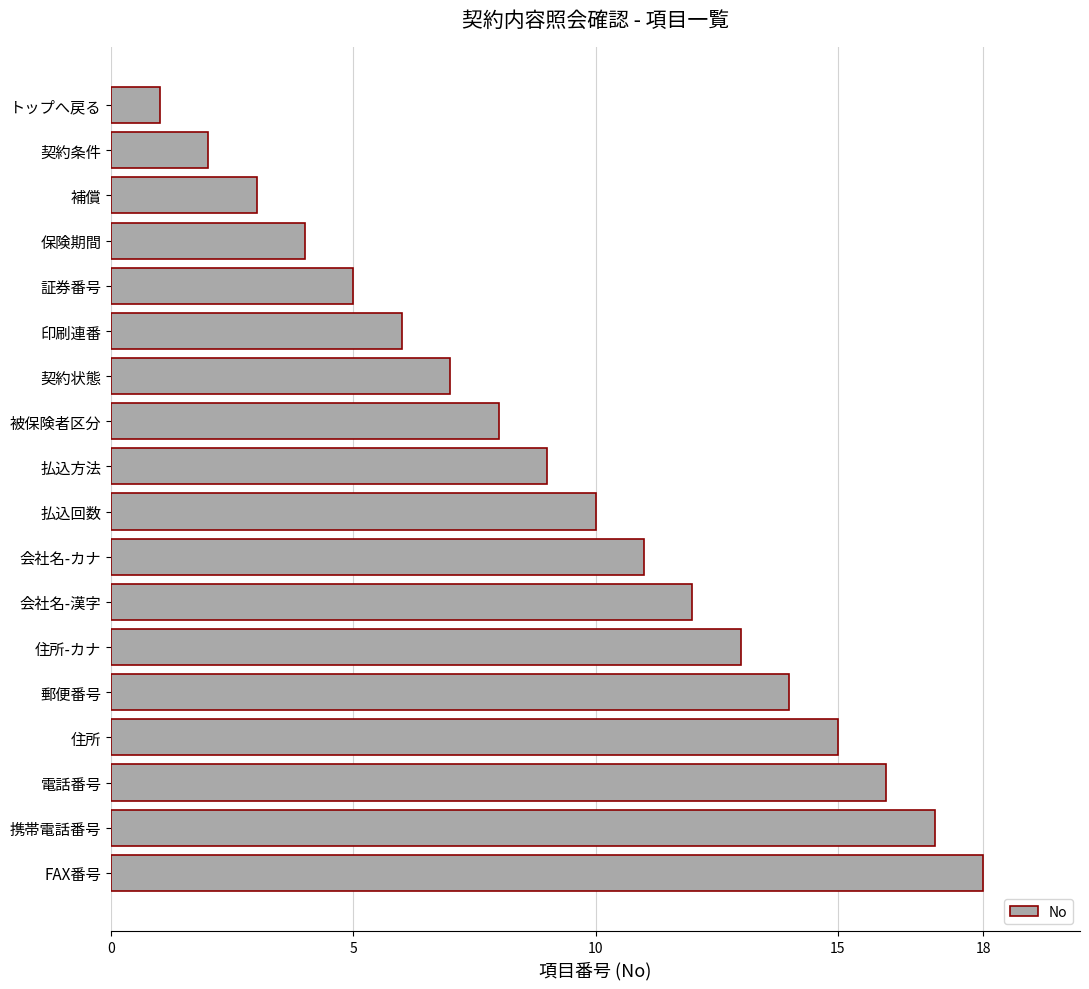

How many bars are there in total?

18